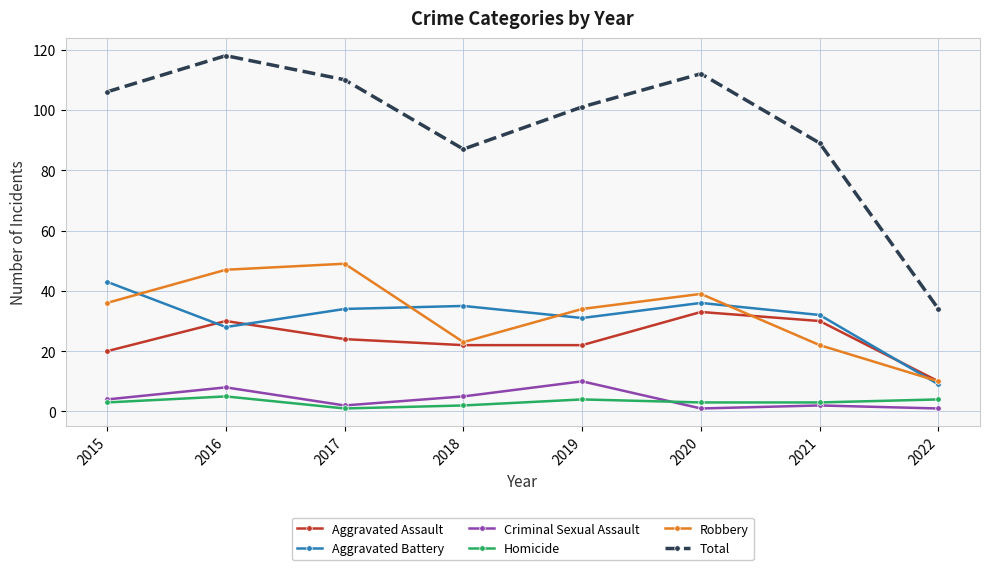

Rank the series by their maximum value, from lowest to highest.

Homicide, Criminal Sexual Assault, Aggravated Assault, Aggravated Battery, Robbery, Total